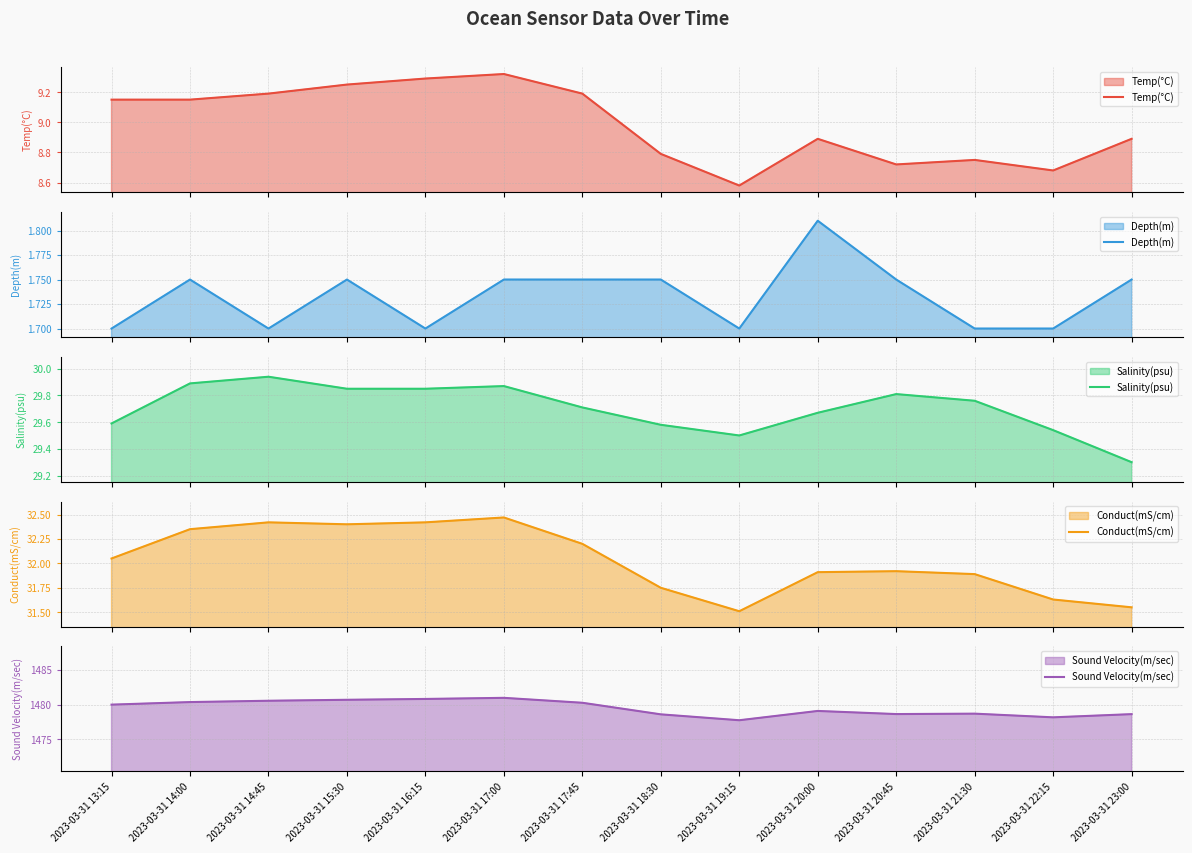

The Sound Velocity(m/sec) series shows 1478.7 at 2023-03-31 20:45. True or false?

True